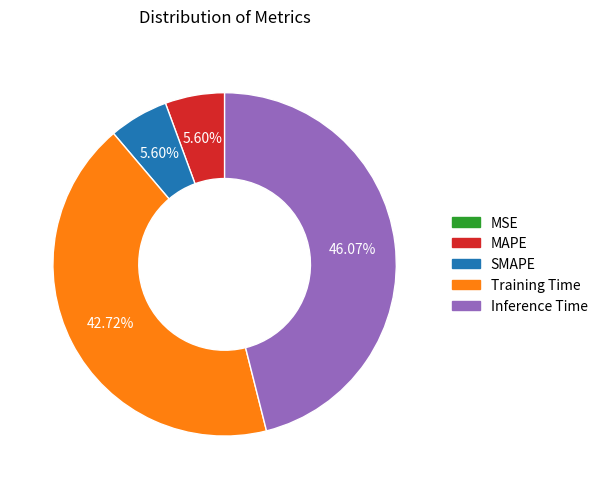

To the nearest percent, what portion does Training Time represent?

43%